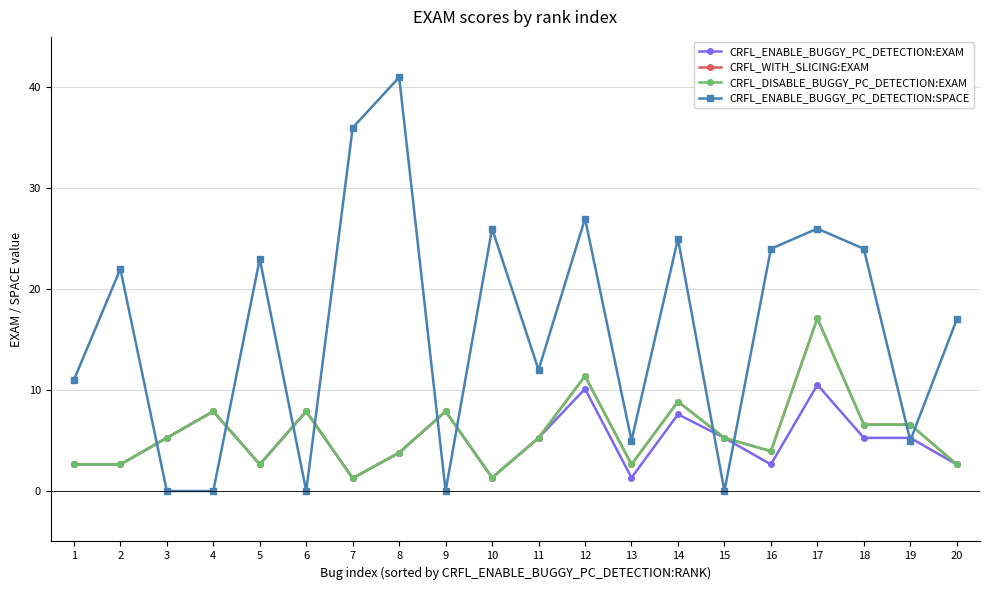

Is this an area chart (filled region under the line)?

No